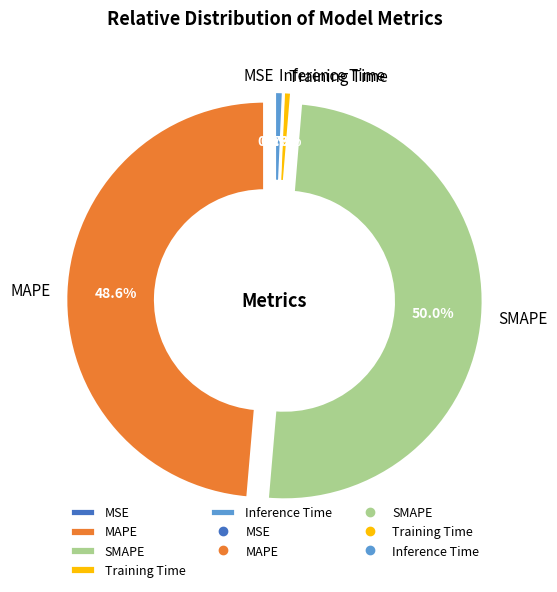

Which slice represents more than half of the pie?

SMAPE